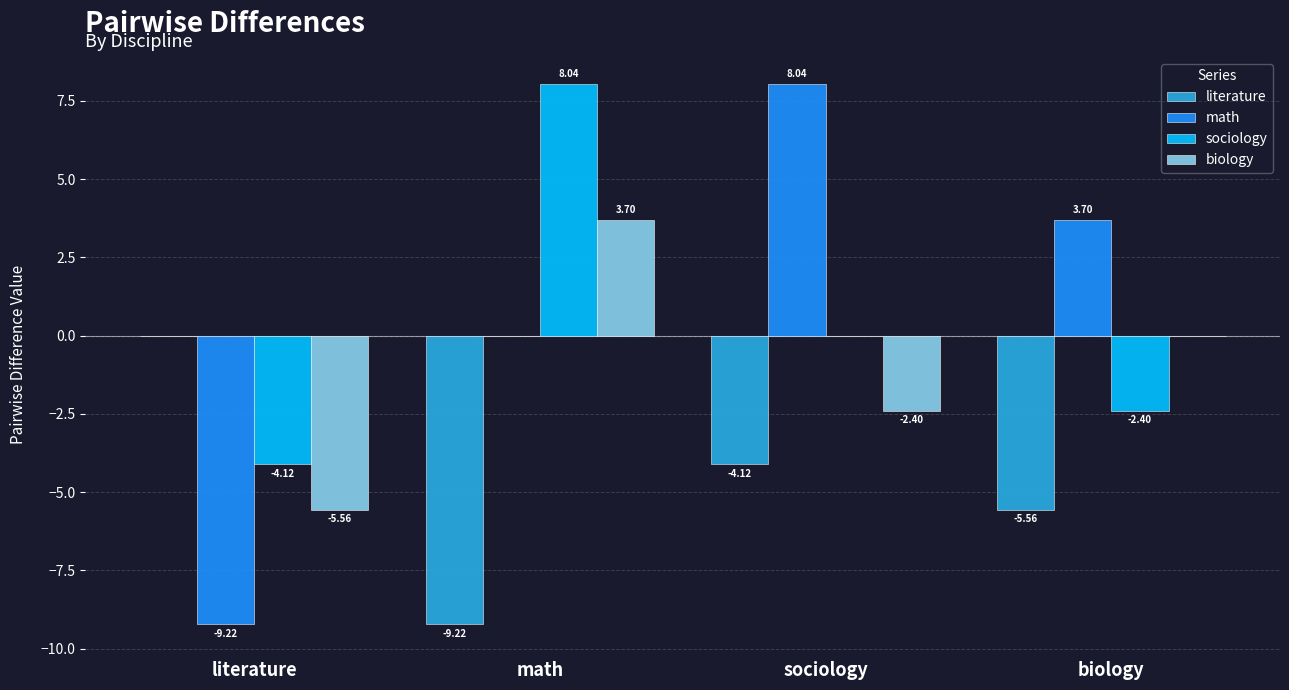

Which series changed the most between literature and math?

sociology